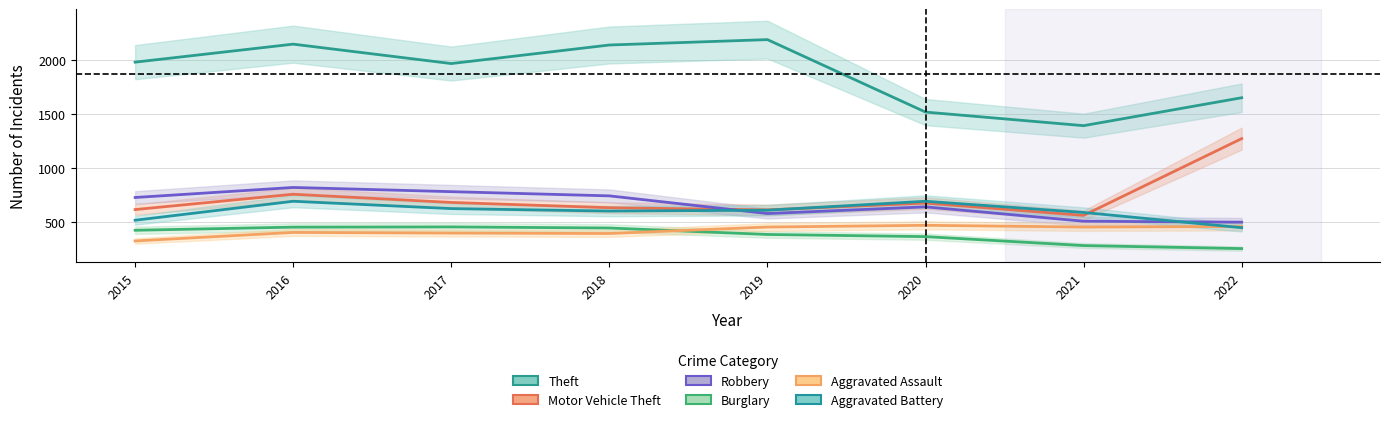

What is the difference between the maximum and minimum values in the Motor Vehicle Theft series?

712